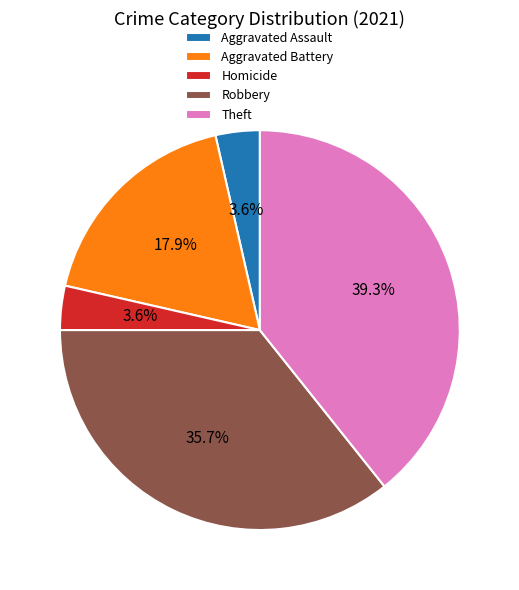

To the nearest percent, what is the difference between the largest and smallest slice percentages?

36%